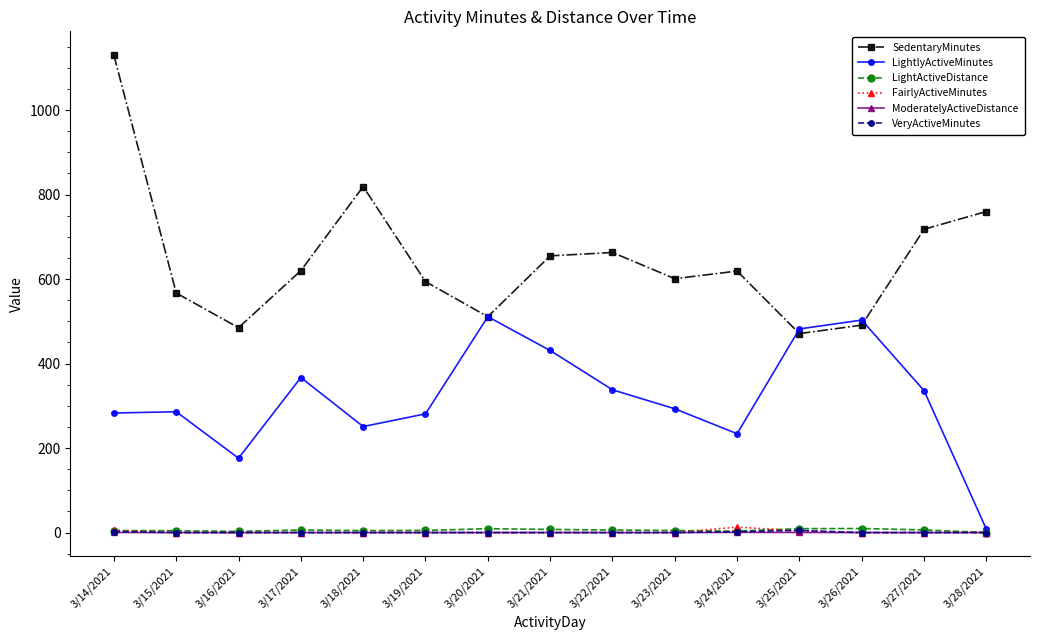

What is the difference between the maximum and second lowest values in the ModeratelyActiveDistance series?

0.5